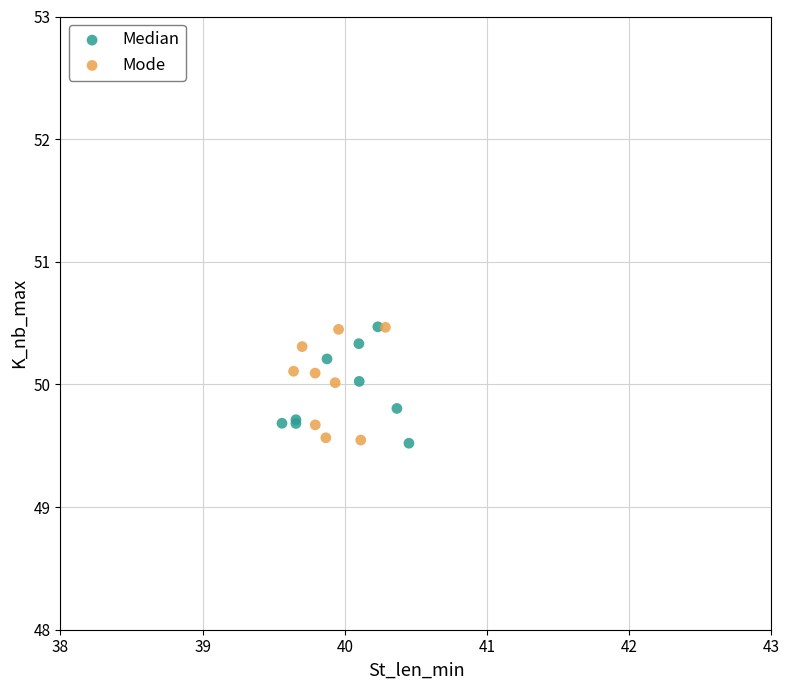

What are all the series names shown in the legend?

Median, Mode